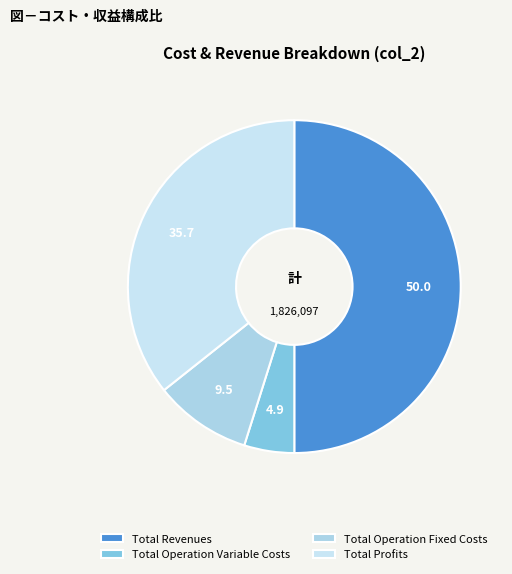

How many segments does this pie chart have?

4